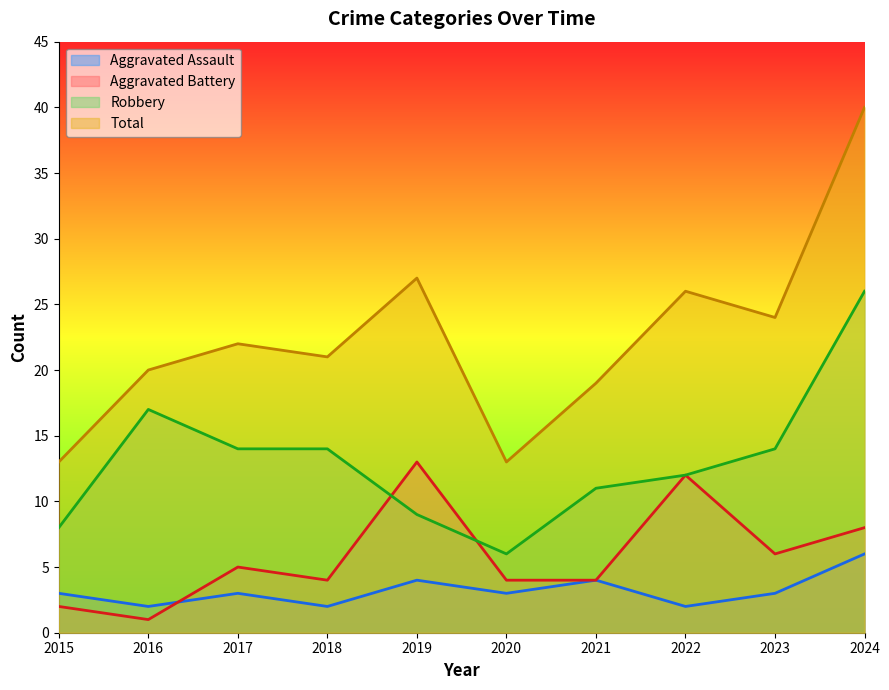

Does the chart display data point markers on the line(s)?

No